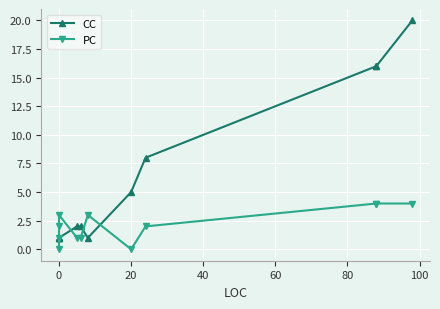

What is the highest value of the CC series?

20